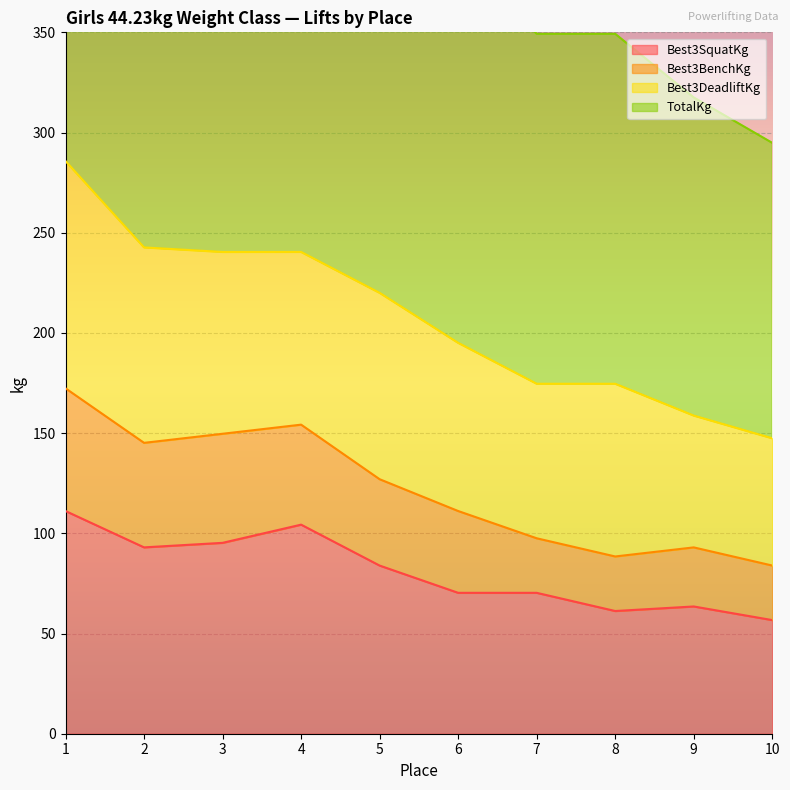

At which category does Best3SquatKg reach its first local peak?

4